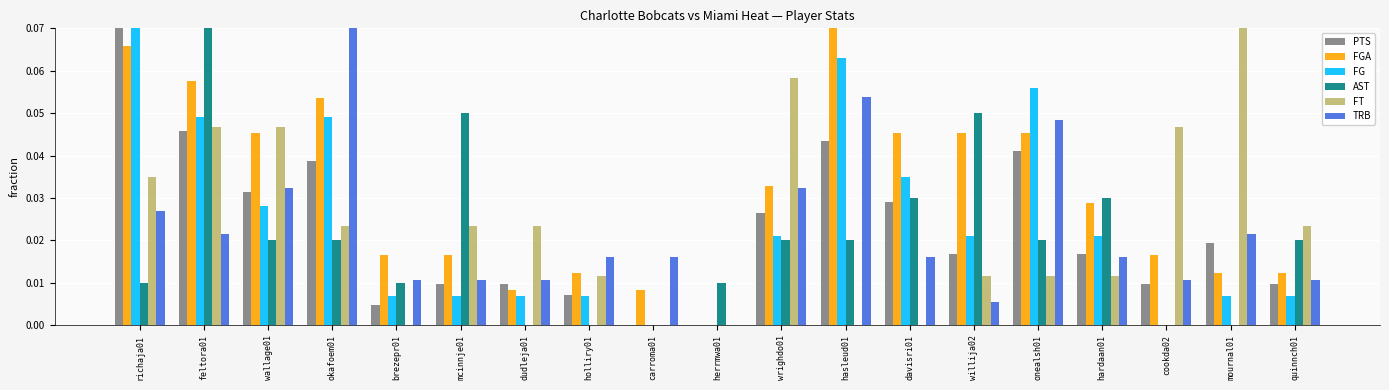

Does the chart contain stacked bars?

No